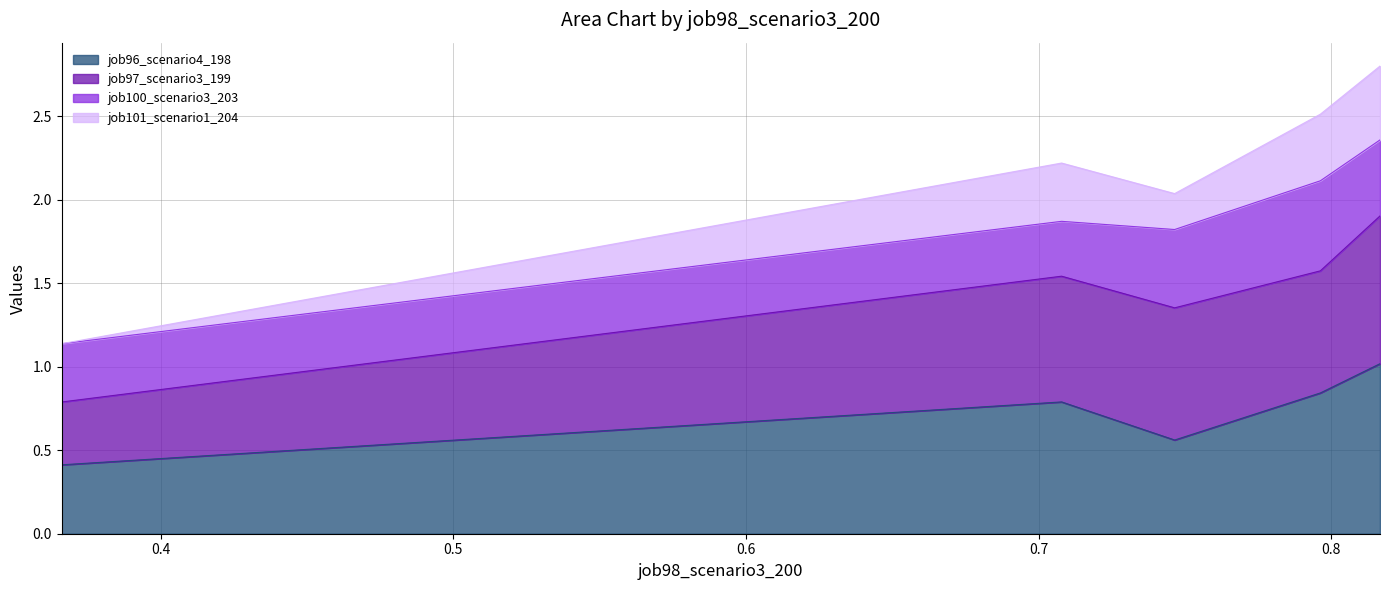

At how many categories does at least one series exceed 1?

5